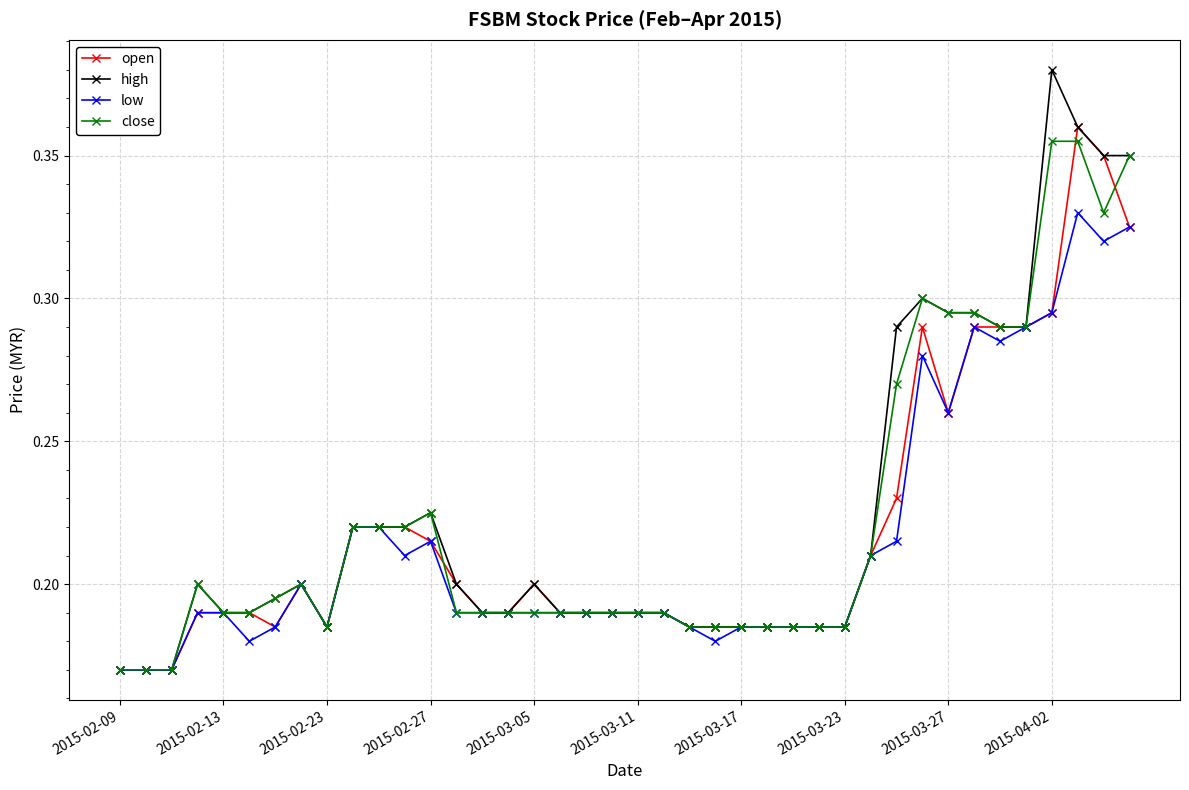

True or false: high has more than 1 interior local peaks.

True